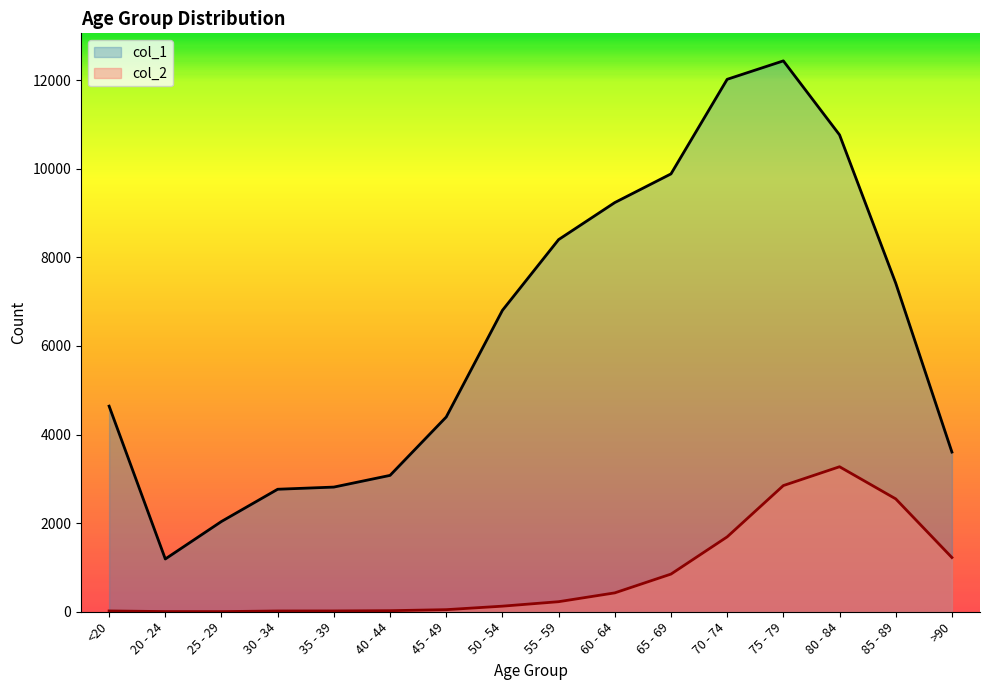

What are all the series names shown in the legend?

col_1, col_2